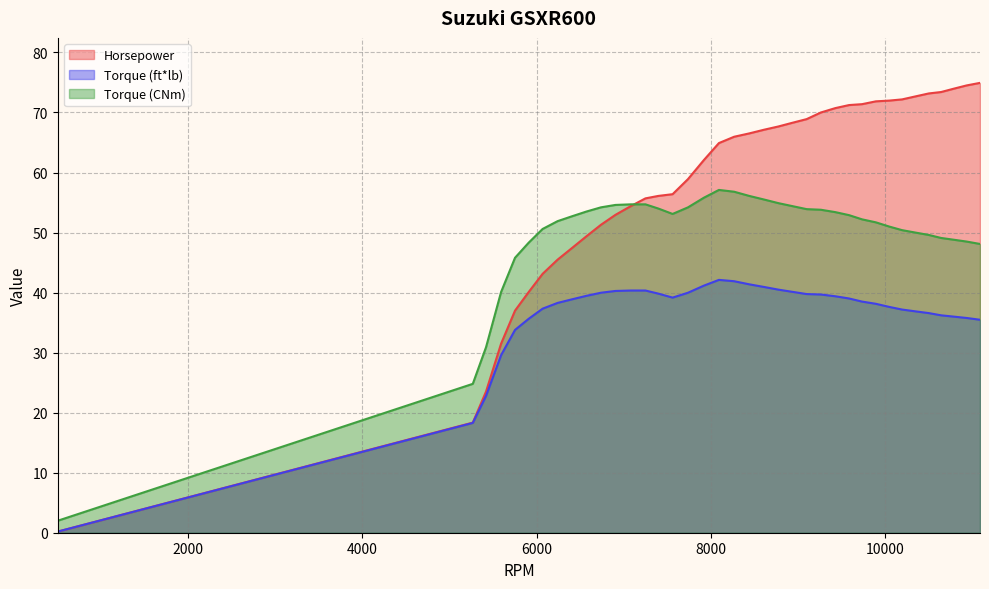

Where is the first local maximum for Torque (ft*lb)?

8094